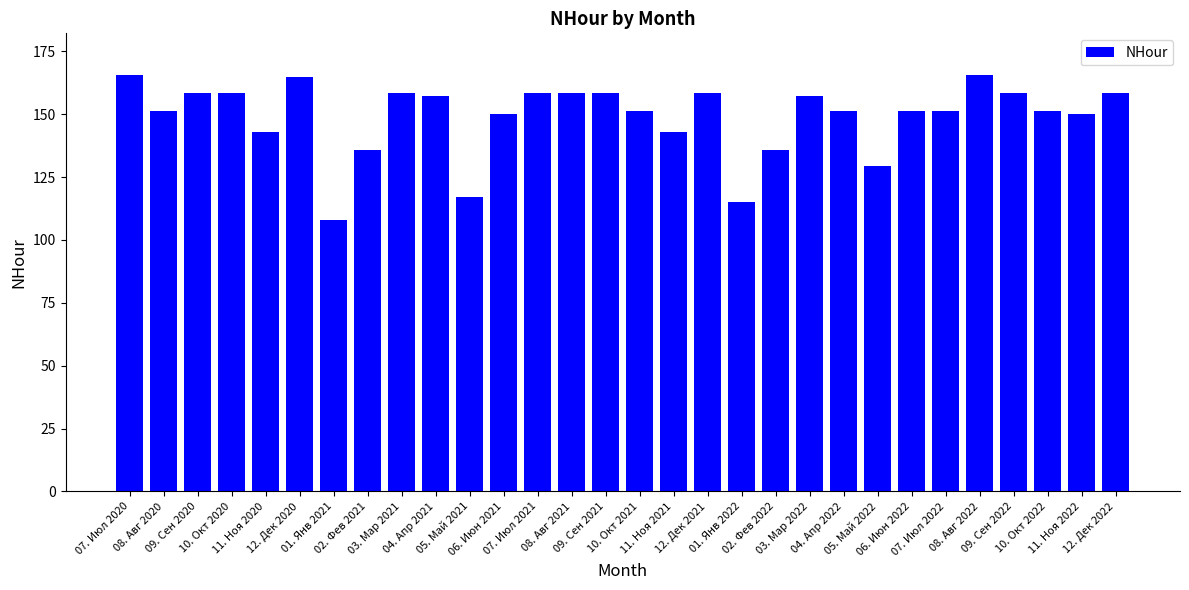

What is the sum of the values at 01. Янв 2021 and 06. Июн 2022?

259.2